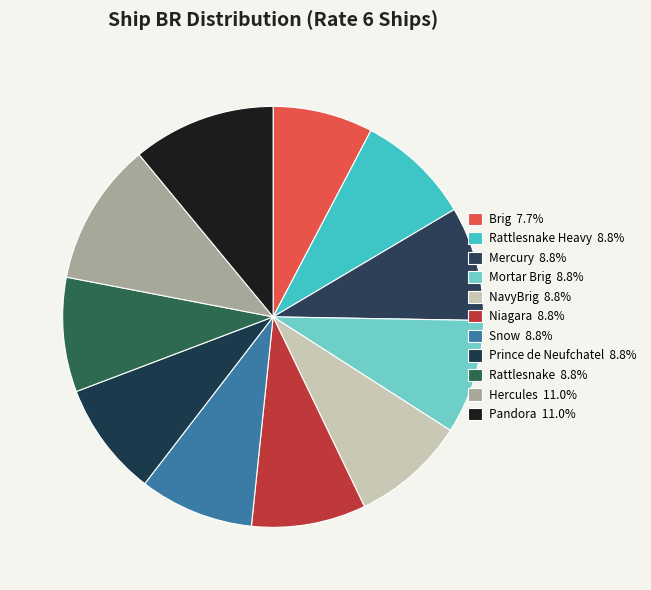

Which category has the biggest portion of the pie?

Hercules